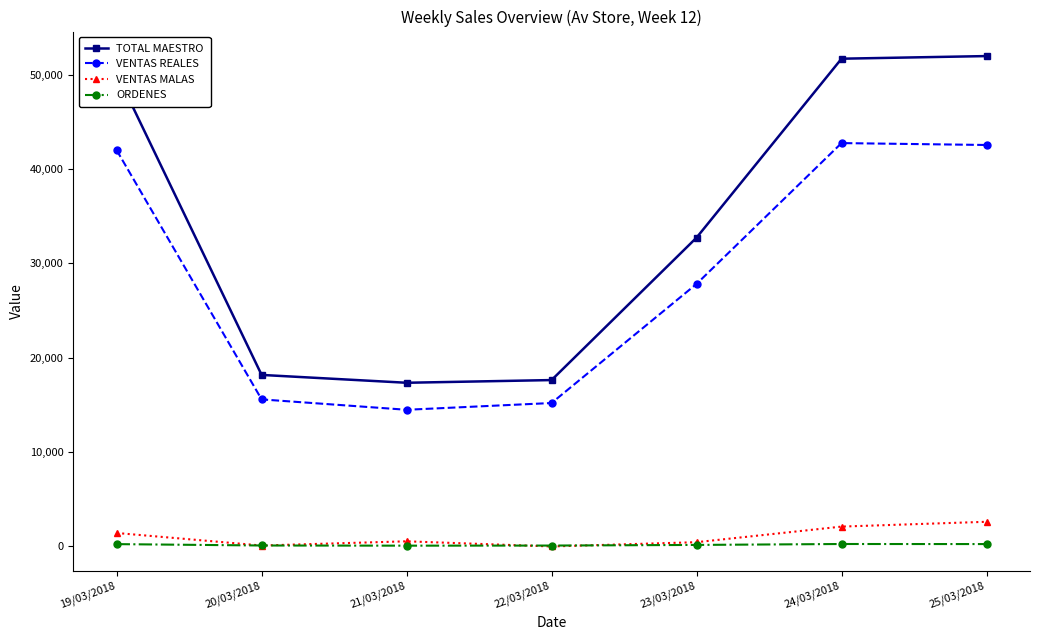

True or false: VENTAS REALES has more than 2 interior local peaks.

False